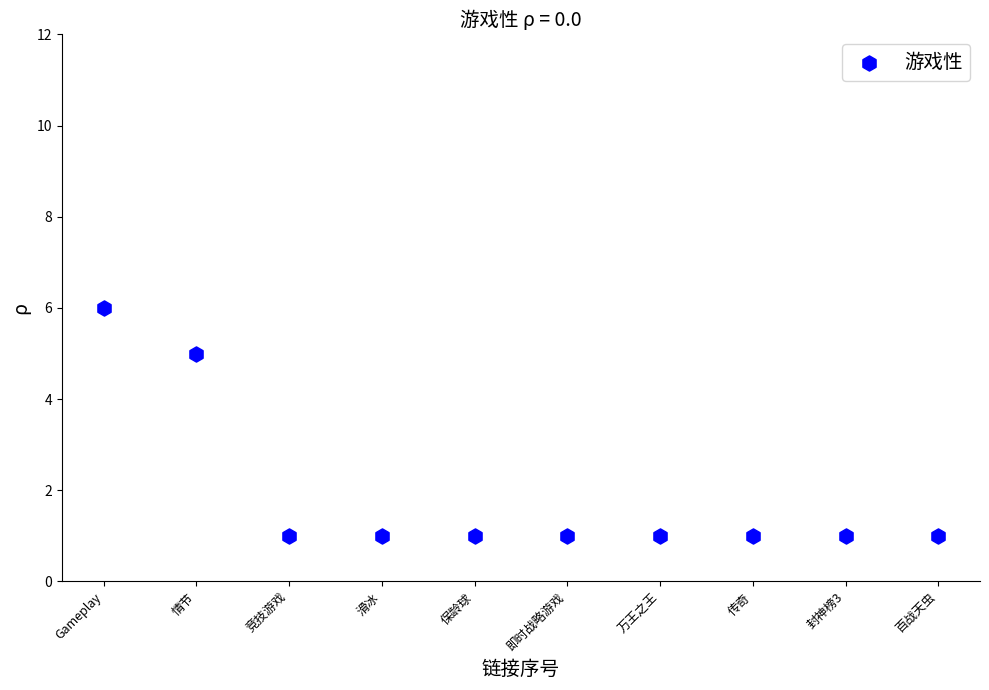

What is the average X value?

6